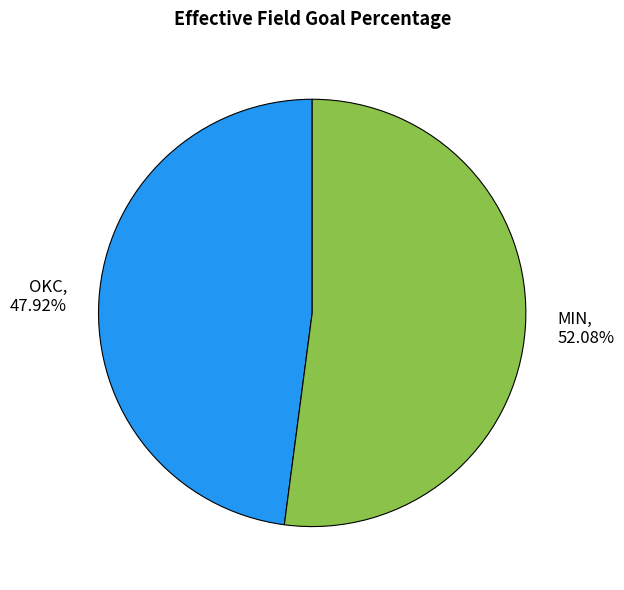

To the nearest percent, what is the average slice percentage?

50%